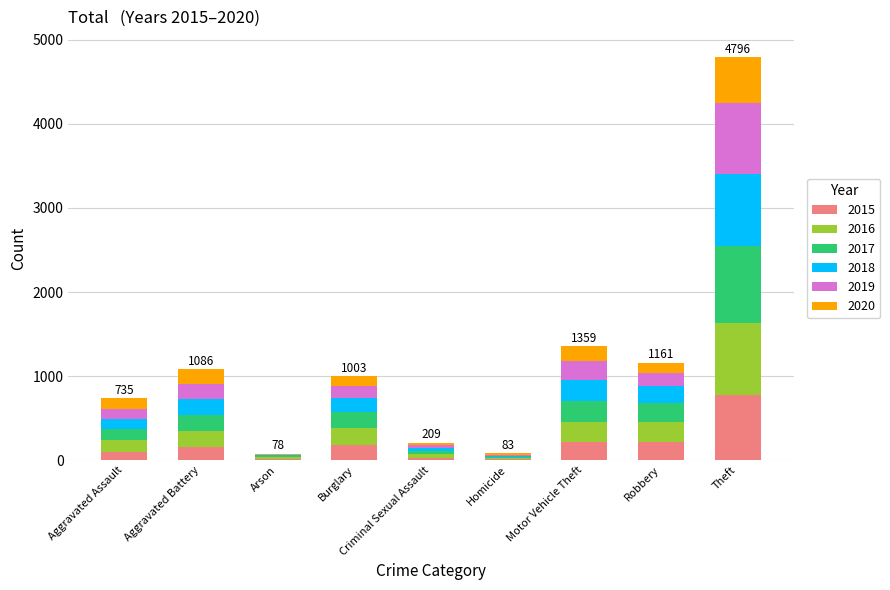

What is the sum of all 2015 values?

1683